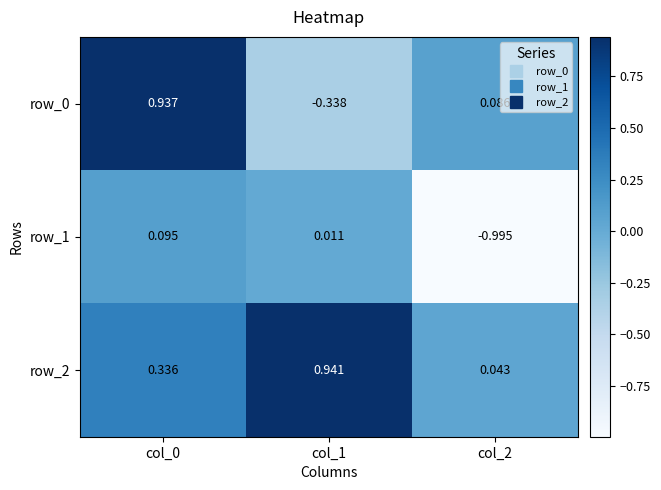

Reading left to right, extract all data points from this chart.

row_0: col_0=0.9	col_1=-0.3	col_2=0.1
row_1: col_0=0.1	col_1=0.0	col_2=-1.0
row_2: col_0=0.3	col_1=0.9	col_2=0.0